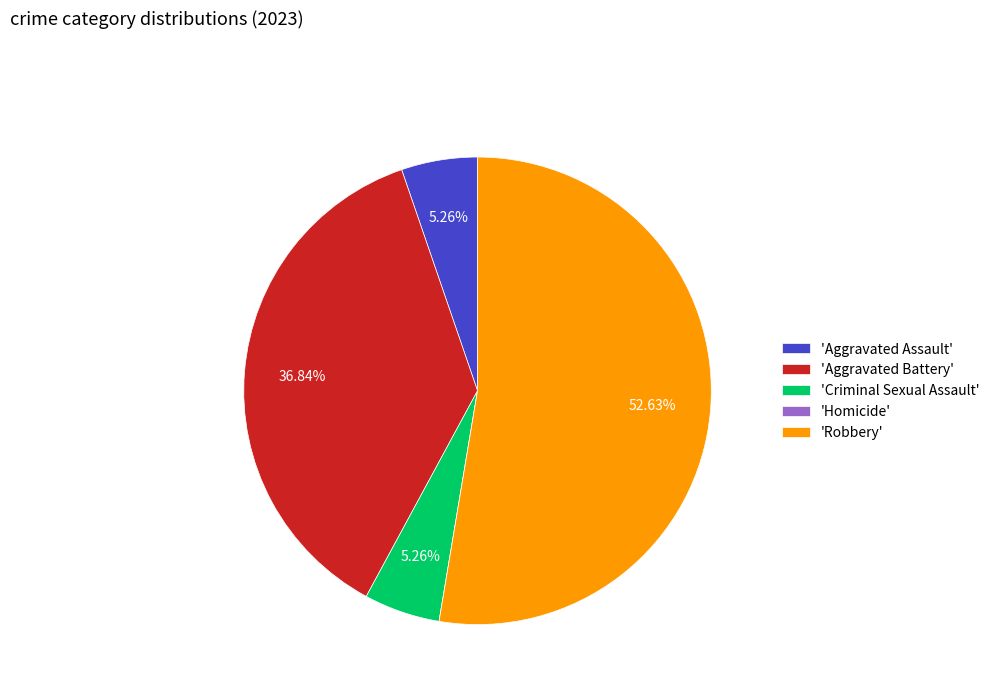

Does any single category account for the majority?

Yes